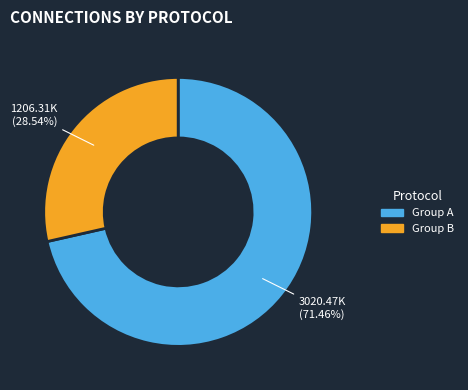

Is the sum of Group B and Group A greater than half?

Yes